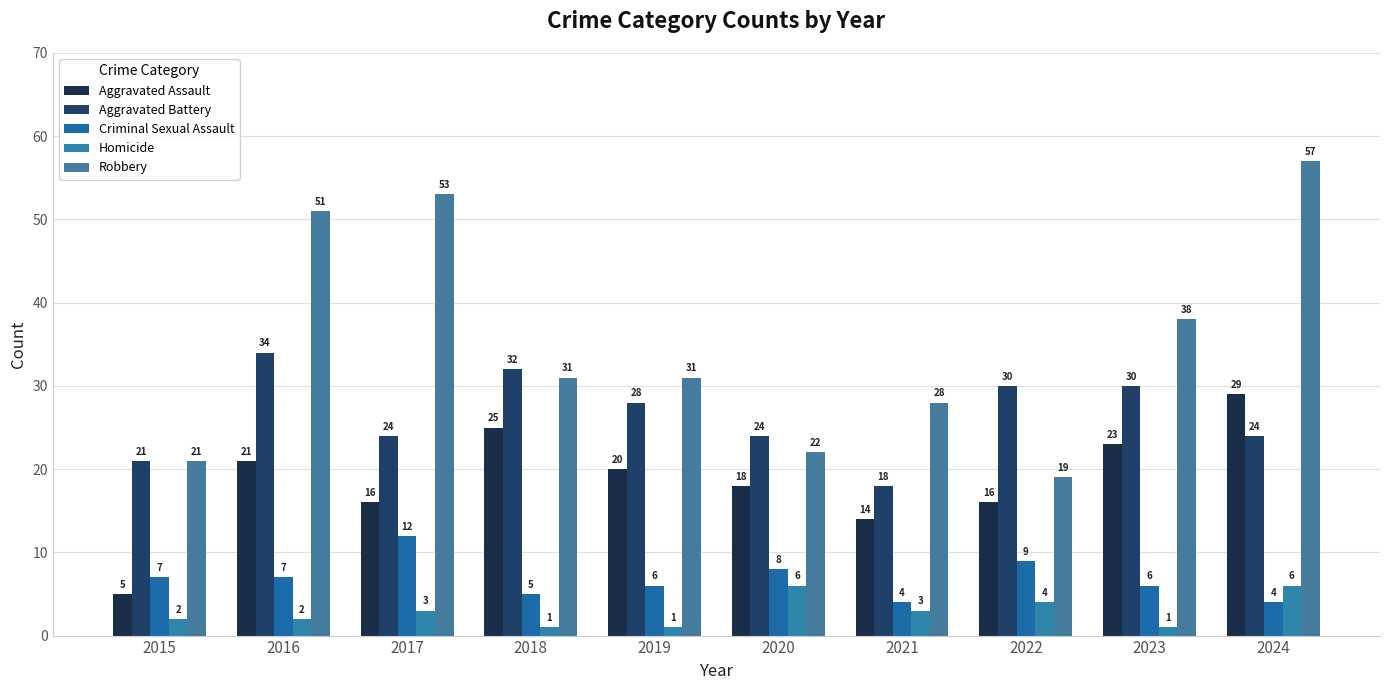

What is the value of the Robbery bar at the 1st from the left?

21